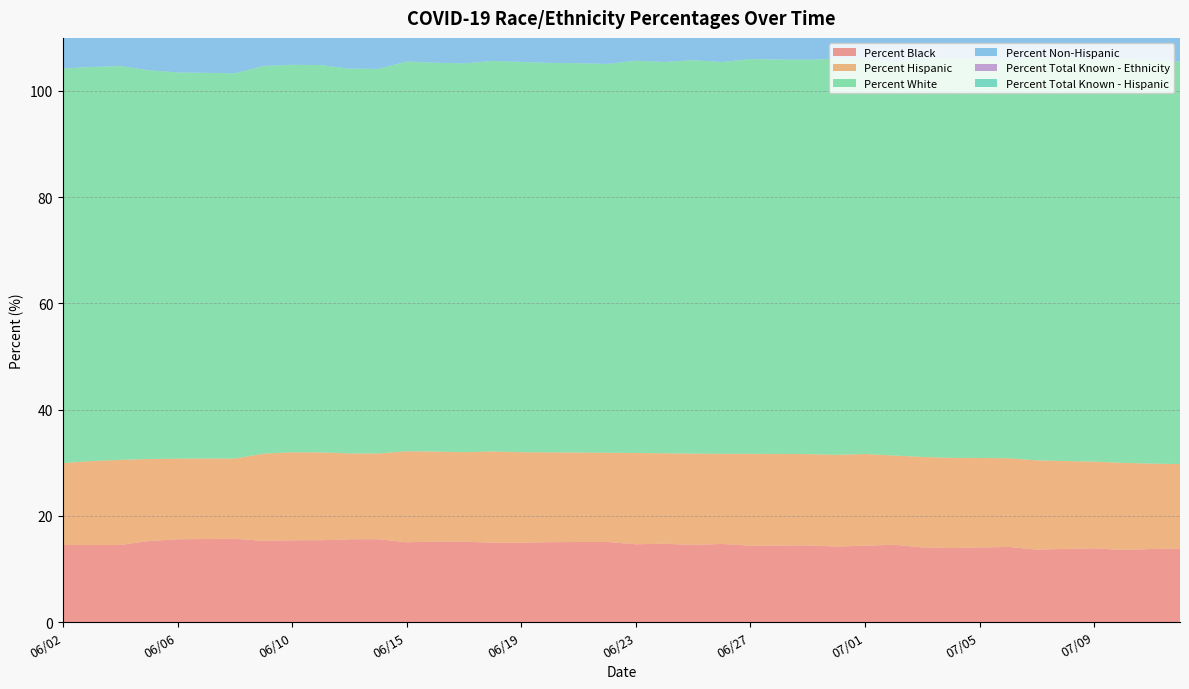

Reading right to left, list all the values displayed in this chart.

Percent Black: 13.8	13.8	13.6	13.9	13.8	13.6	14.1	14.0	13.9	14.1	14.6	14.4	14.2	14.4	14.4	14.4	14.7	14.5	14.7	14.6	15.1	15.1	15.0	14.9	14.9	15.2	15.1	15.0	15.6	15.6	15.4	15.4	15.3	15.7	15.6	15.6	15.3	14.5	14.5	14.5
Percent Hispanic: 15.9	16.1	16.4	16.3	16.5	16.8	16.7	16.9	17.0	17.0	16.8	17.3	17.3	17.2	17.2	17.3	17.0	17.2	17.0	17.2	16.8	16.8	16.9	17.1	17.2	16.8	17.0	17.1	16.1	16.2	16.5	16.6	16.4	15.1	15.2	15.2	15.4	16.0	15.8	15.4
Percent White: 75.8	76.0	76.2	75.7	76.0	75.9	75.0	75.2	75.3	75.0	74.1	74.3	74.6	74.3	74.3	74.3	73.8	74.1	73.7	73.9	73.2	73.3	73.3	73.5	73.5	73.2	73.2	73.4	72.4	72.5	72.9	73.0	73.0	72.5	72.6	72.7	73.2	74.2	74.2	74.3
Percent Non-Hispanic: 84.1	83.9	83.6	83.7	83.5	83.2	83.3	83.1	83.0	83.0	83.2	82.7	82.7	82.8	82.8	82.7	83.0	82.8	83.0	82.8	83.2	83.2	83.1	83.0	82.8	83.2	83.0	82.9	83.9	83.8	83.5	83.4	83.6	84.9	84.8	84.8	84.6	84.0	84.2	84.6
Percent Total Known - Ethnicity: 67.2	68.0	69.3	68.3	69.2	70.1	68.1	68.8	69.9	69.8	68.0	68.8	69.5	68.8	69.3	69.6	68.6	69.4	68.6	69.5	67.0	67.4	67.8	68.6	69.7	68.7	68.9	69.7	67.1	67.5	69.7	69.7	67.8	67.8	68.3	68.6	70.0	69.6	69.6	69.5
Percent Total Known - Hispanic: 68.1	68.4	68.6	68.3	68.4	68.4	67.8	68.1	68.8	69.1	68.8	68.7	68.8	68.5	68.9	68.9	68.9	69.1	68.4	68.7	67.5	67.8	68.0	68.3	68.9	68.4	68.3	68.6	67.6	67.9	69.1	68.8	68.8	67.4	67.9	68.1	68.8	67.4	67.4	67.1